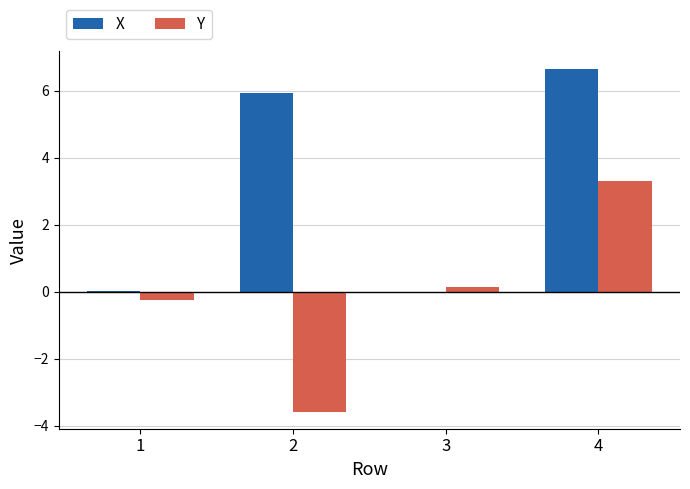

At which label does X first exceed 5?

2